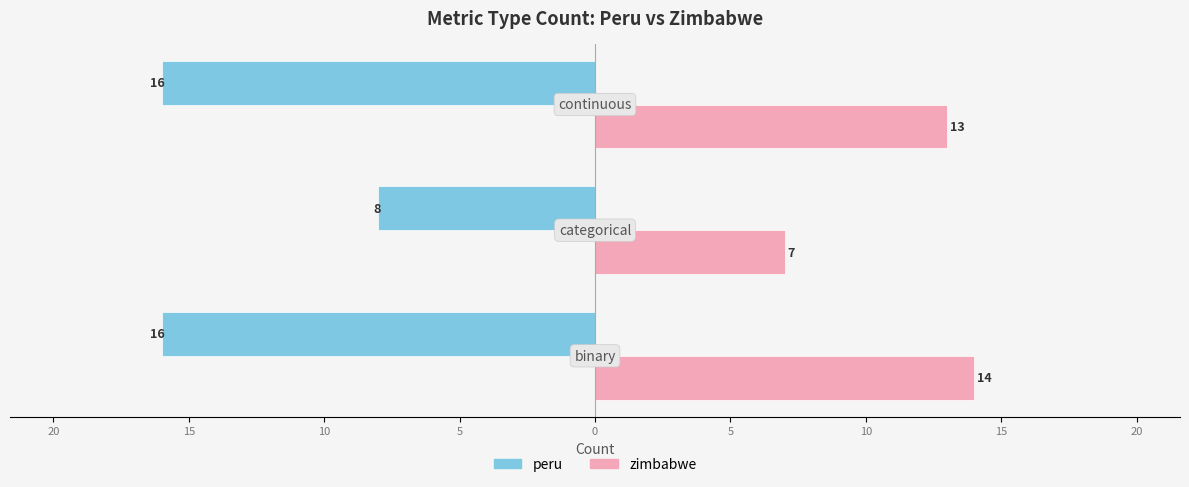

How many values in the zimbabwe series exceed 13?

1